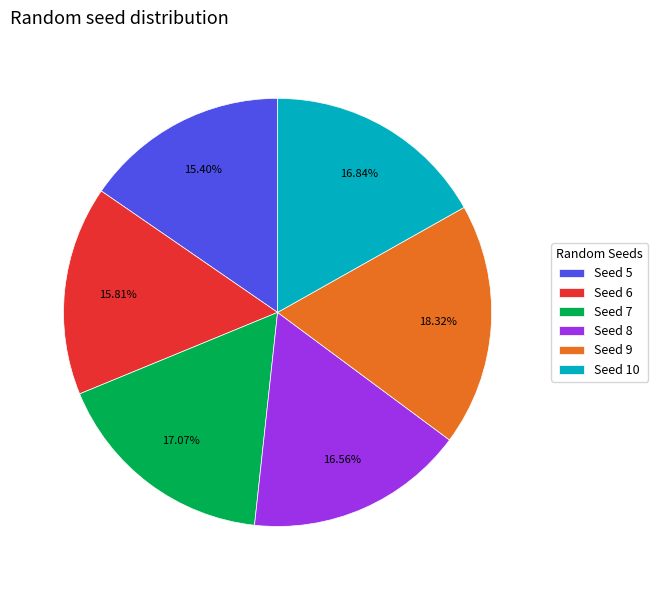

Does Seed 7 represent more than half of the total?

No